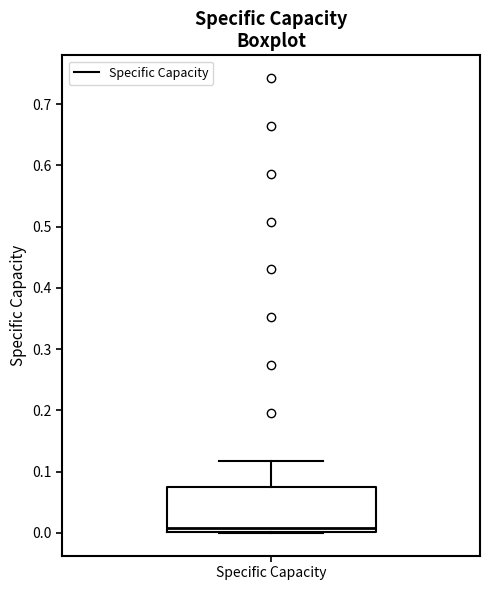

Read this box plot against the y-axis: the position of the median line, the range covered by the box, and the ends of both whiskers. The values are not printed on the chart, so give them approximately, as read against the axis.

median 0.01, box 0.00 to 0.07, whiskers 0.00 to 0.12